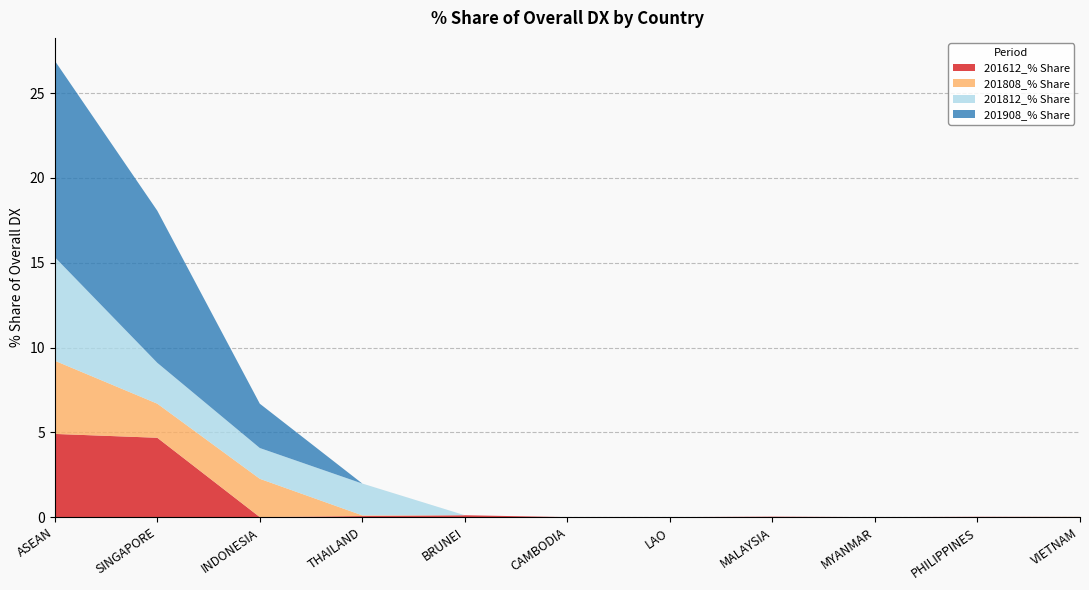

Reading left to right, what are all the values shown in this chart?

201612_% Share: ASEAN=4.9	SINGAPORE=4.7	INDONESIA=0.0	THAILAND=0.1	BRUNEI=0.1	CAMBODIA=0.0	LAO=0.0	MALAYSIA=0.0	MYANMAR=0.0	PHILIPPINES=0.0	VIETNAM=0.0
201808_% Share: ASEAN=4.3	SINGAPORE=2.0	INDONESIA=2.3	THAILAND=0.0	BRUNEI=0.0	CAMBODIA=0.0	LAO=0.0	MALAYSIA=0.0	MYANMAR=0.0	PHILIPPINES=0.0	VIETNAM=0.0
201812_% Share: ASEAN=6.1	SINGAPORE=2.4	INDONESIA=1.8	THAILAND=1.9	BRUNEI=0.0	CAMBODIA=0.0	LAO=0.0	MALAYSIA=0.0	MYANMAR=0.0	PHILIPPINES=0.0	VIETNAM=0.0
201908_% Share: ASEAN=11.6	SINGAPORE=9.0	INDONESIA=2.6	THAILAND=0.0	BRUNEI=0.0	CAMBODIA=0.0	LAO=0.0	MALAYSIA=0.0	MYANMAR=0.0	PHILIPPINES=0.0	VIETNAM=0.0